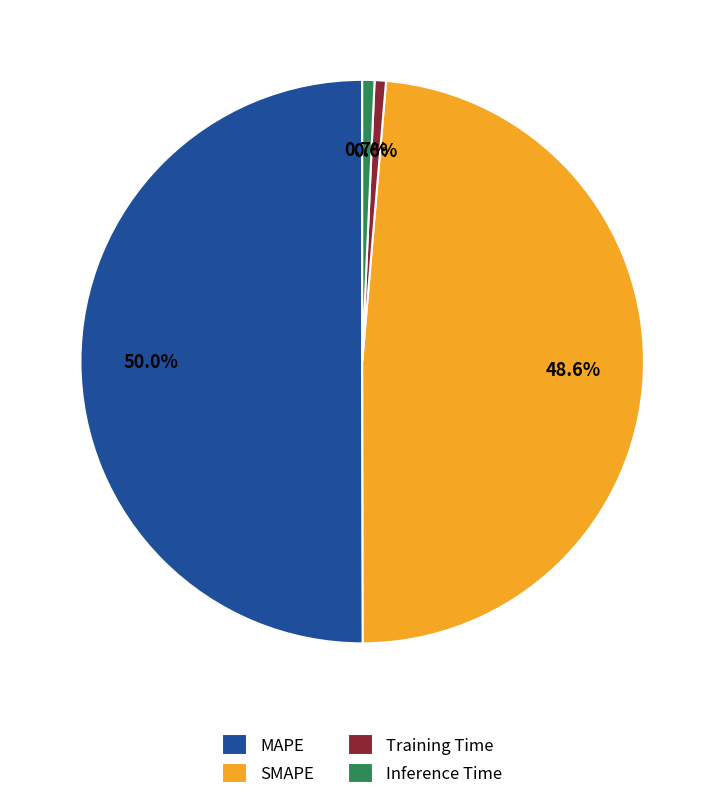

The Training Time slice represents 1% of the pie. True or false?

True